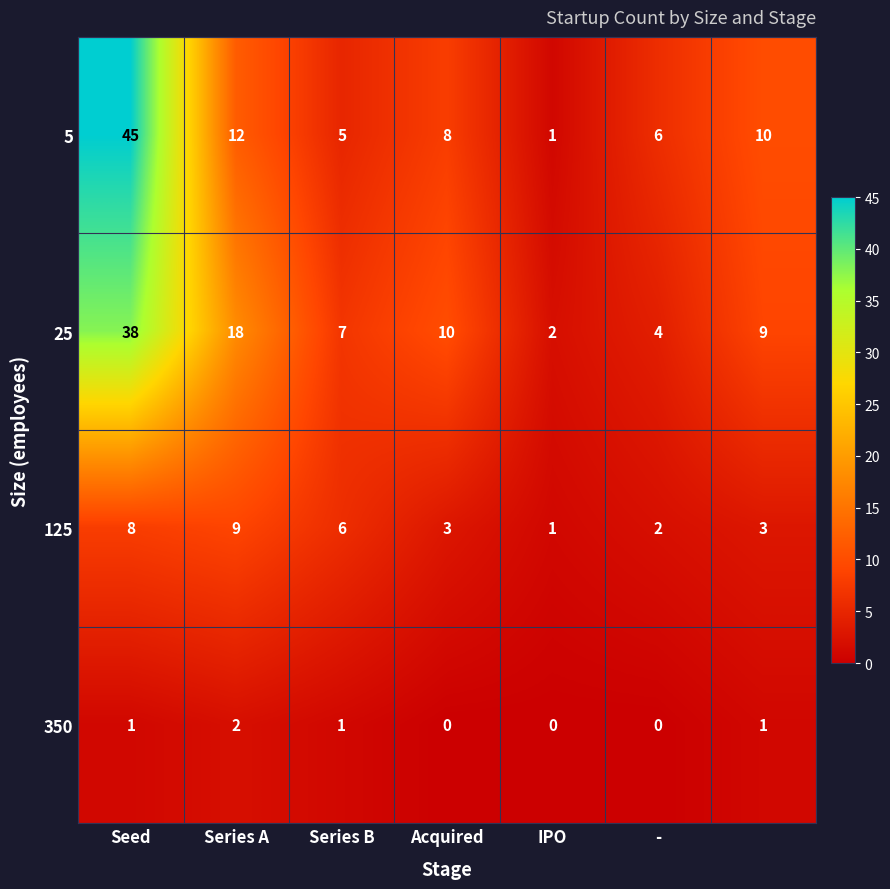

At how many categories does at least one series exceed 5?

6